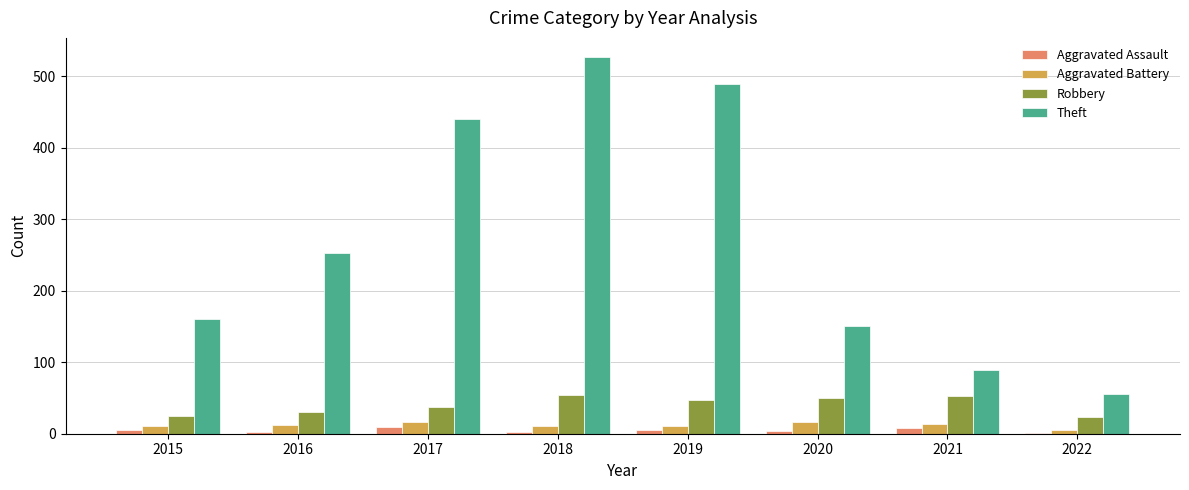

True or false: Robbery has a value of 38 at 2017.

True